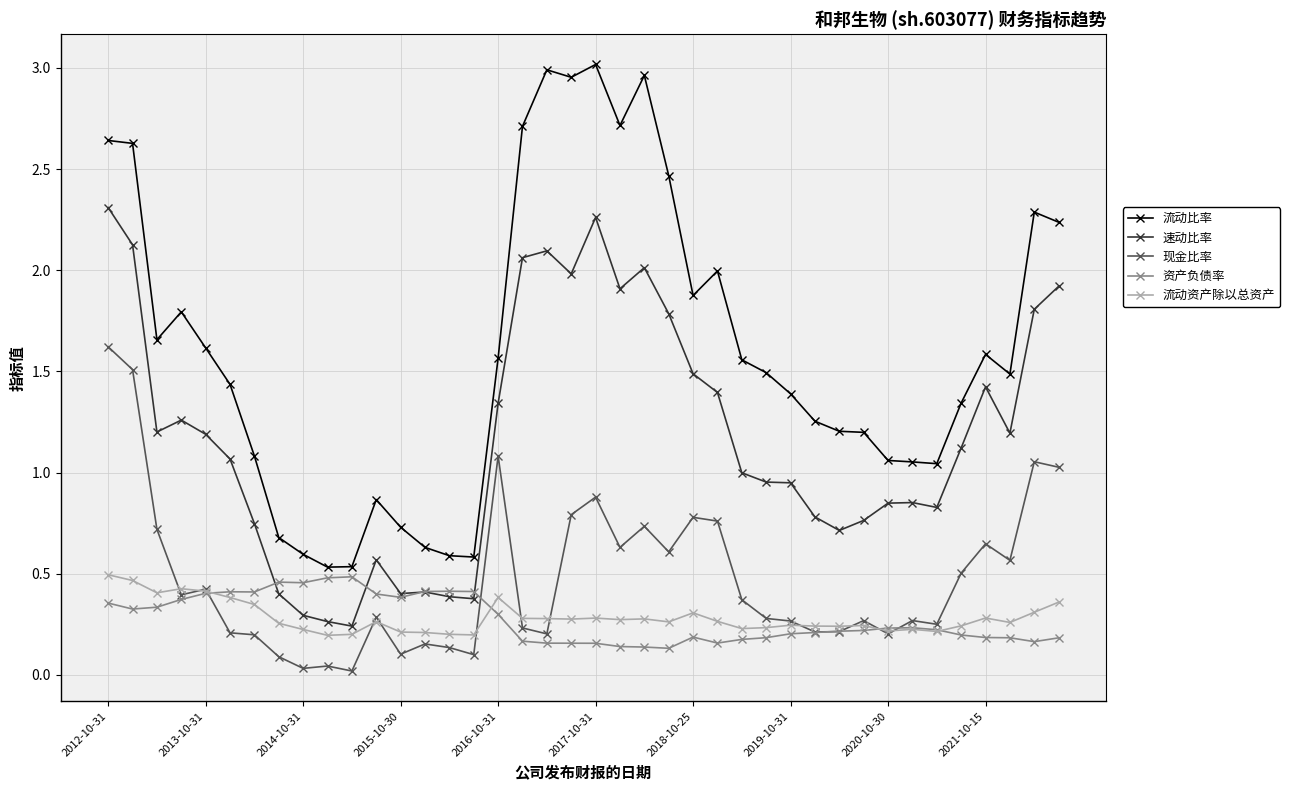

How many distinct data groups are displayed?

5